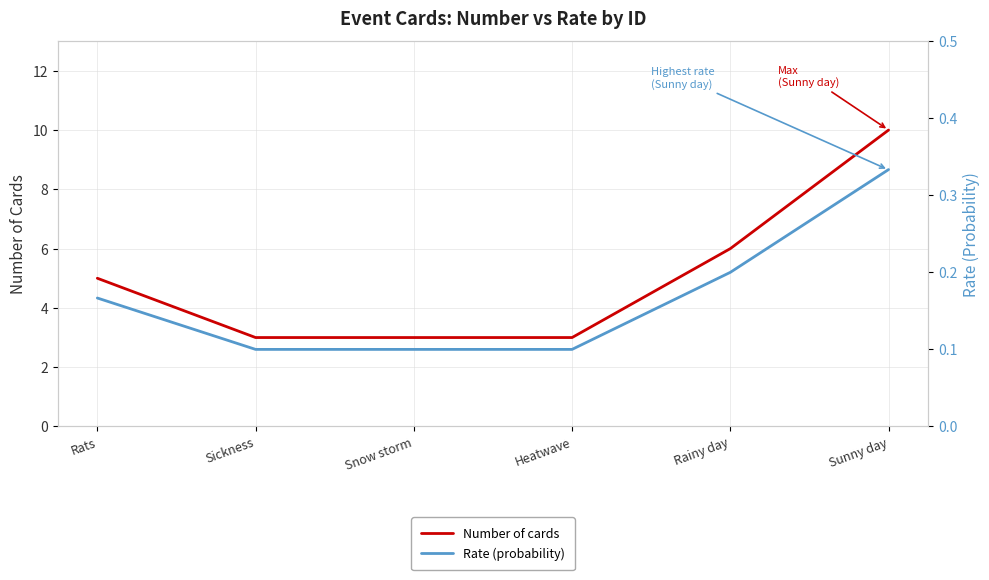

Does the chart display data point markers on the line(s)?

No